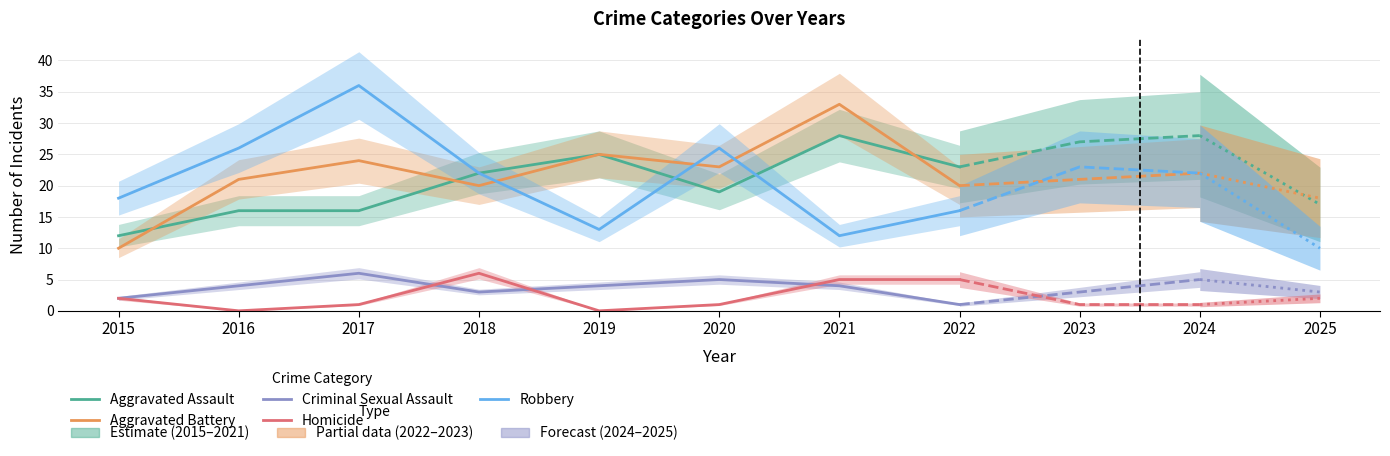

True or false: Aggravated Assault has a value of 25 at 2019.

True